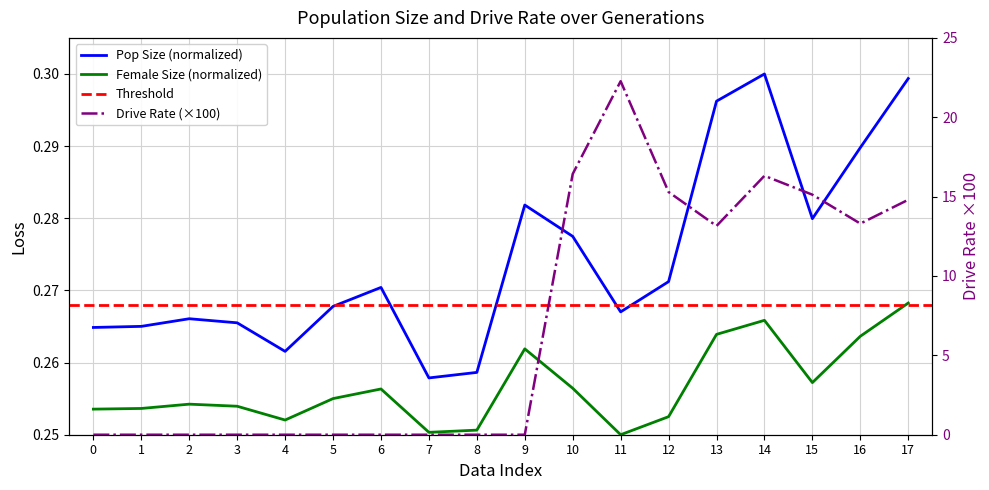

Which series changed the most between 0 and 15?

rate_dr